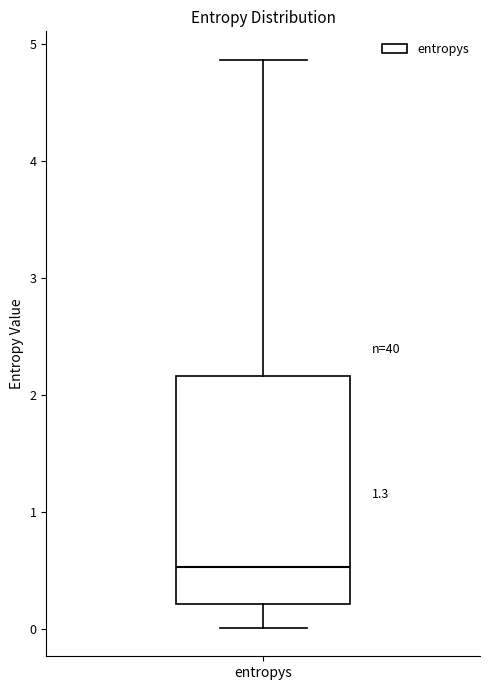

Transcribe this box plot: give where the median line is, the range the box spans, and where the two whiskers end, as read against the y-axis. The values are not printed on the chart, so give them approximately, as read against the axis.

median 0.5, box 0.2 to 2.2, whiskers 0.0 to 4.9